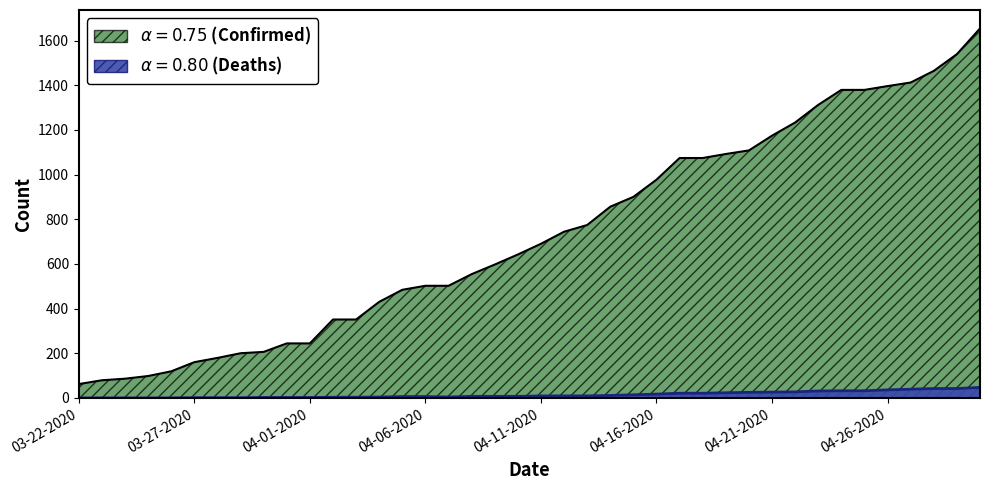

Reading left to right, list all the values displayed in this chart.

Confirmed: 62	79	86	98	119	160	179	200	206	244	244	351	351	430	484	502	502	554	597	642	690	744	774	856	900	977	1074	1074	1092	1108	1174	1233	1312	1379	1379	1396	1412	1464	1539	1654
Deaths: 0	0	0	0	0	1	1	1	2	2	2	3	3	4	6	6	4	7	7	7	9	9	9	11	14	17	21	21	23	25	26	27	31	32	32	36	39	42	42	47